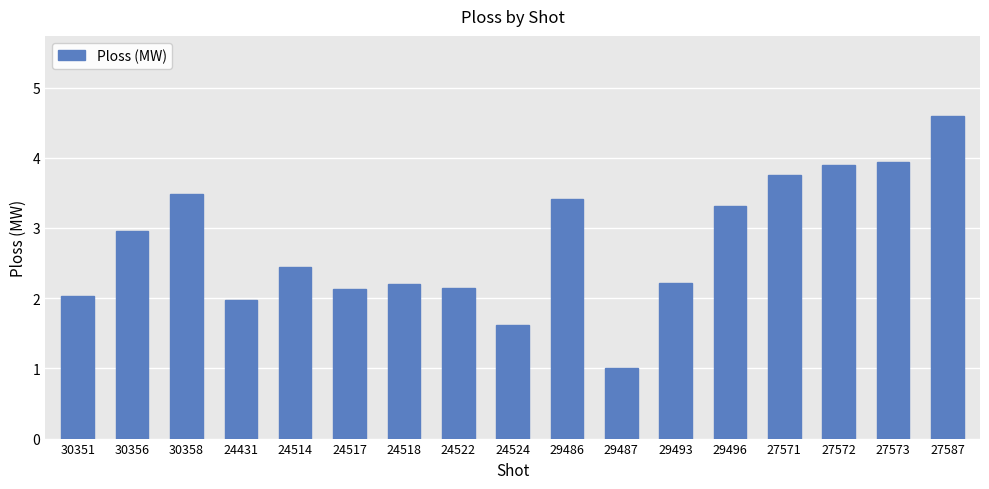

How many bars are there in total?

17